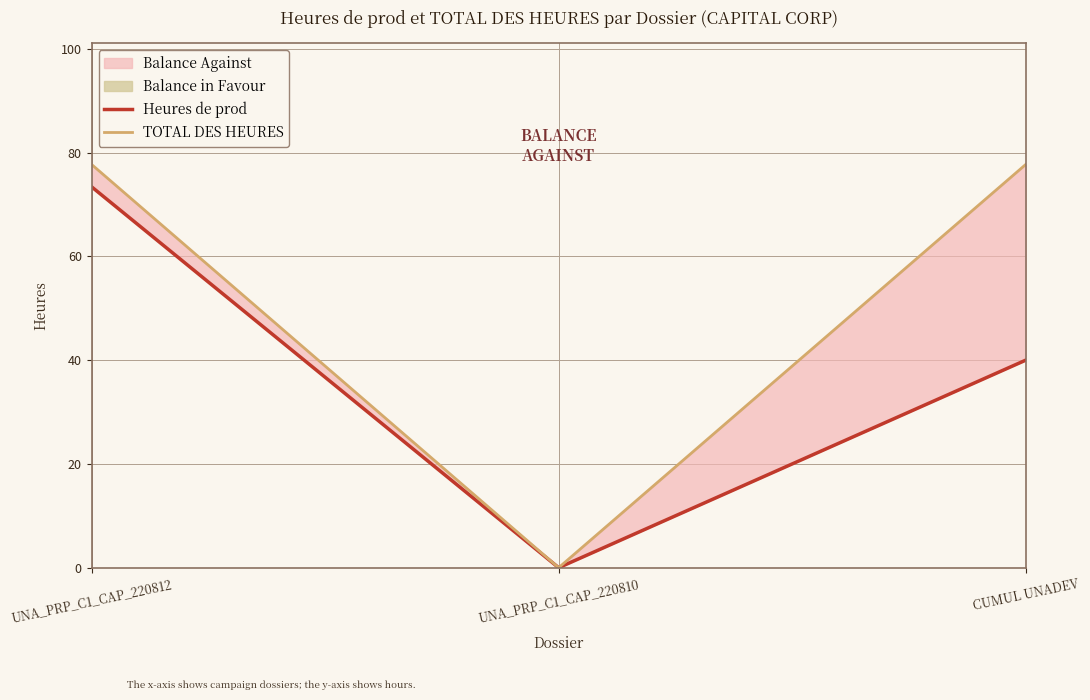

Count the number of categories in the chart.

3